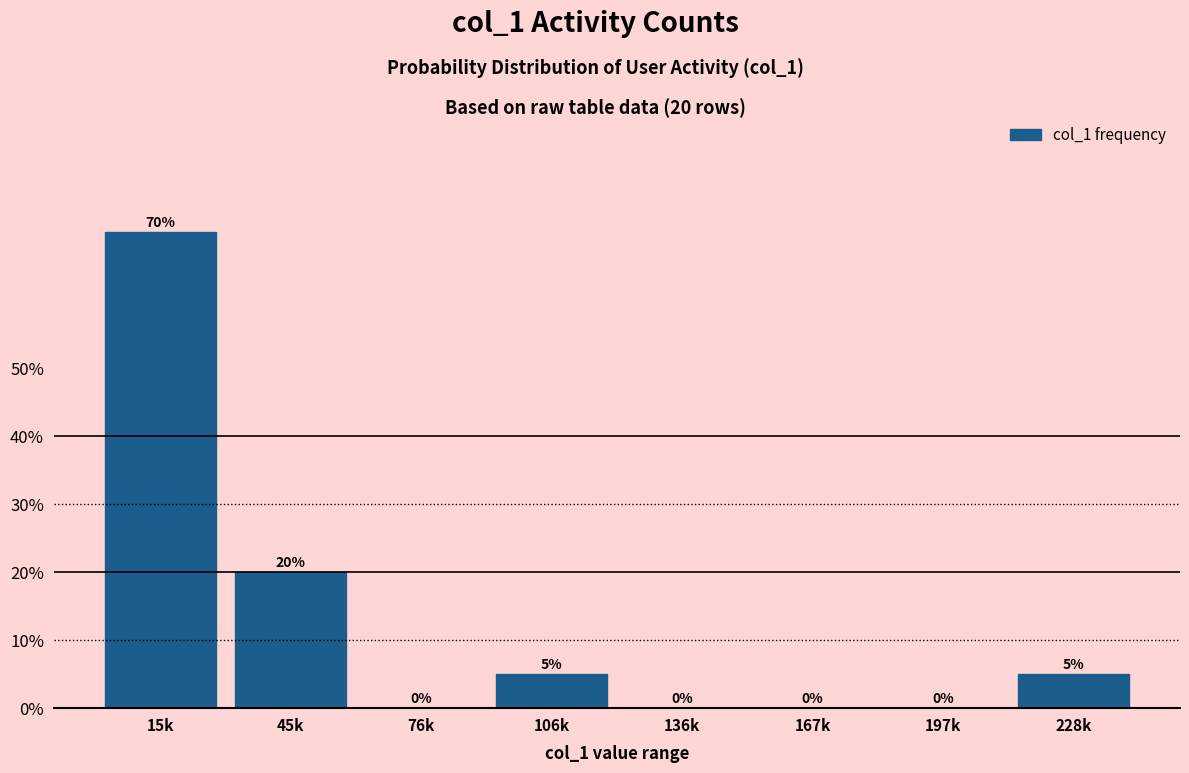

Reading right to left, what are all the values shown in this chart?

228k=5	197k=0	167k=0	136k=0	106k=5	76k=0	45k=20	15k=70